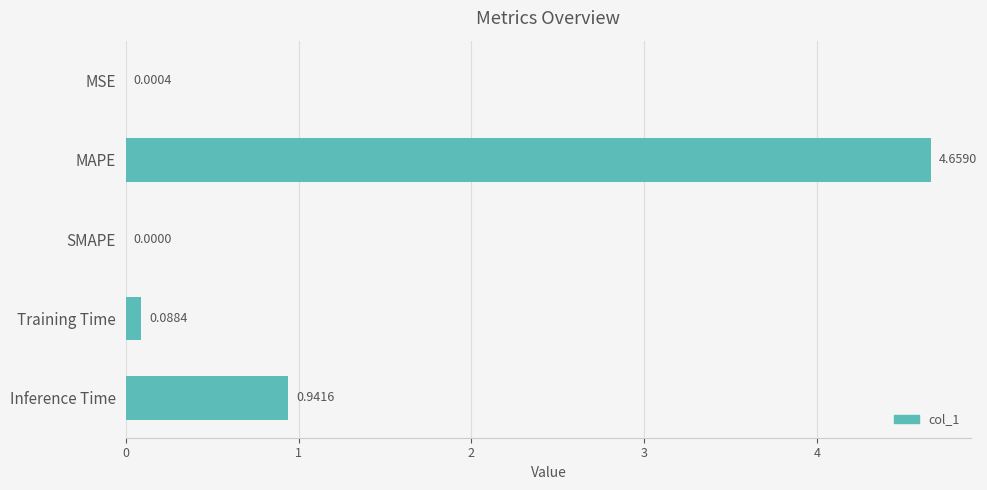

At which label is the value closest to 2?

Inference Time